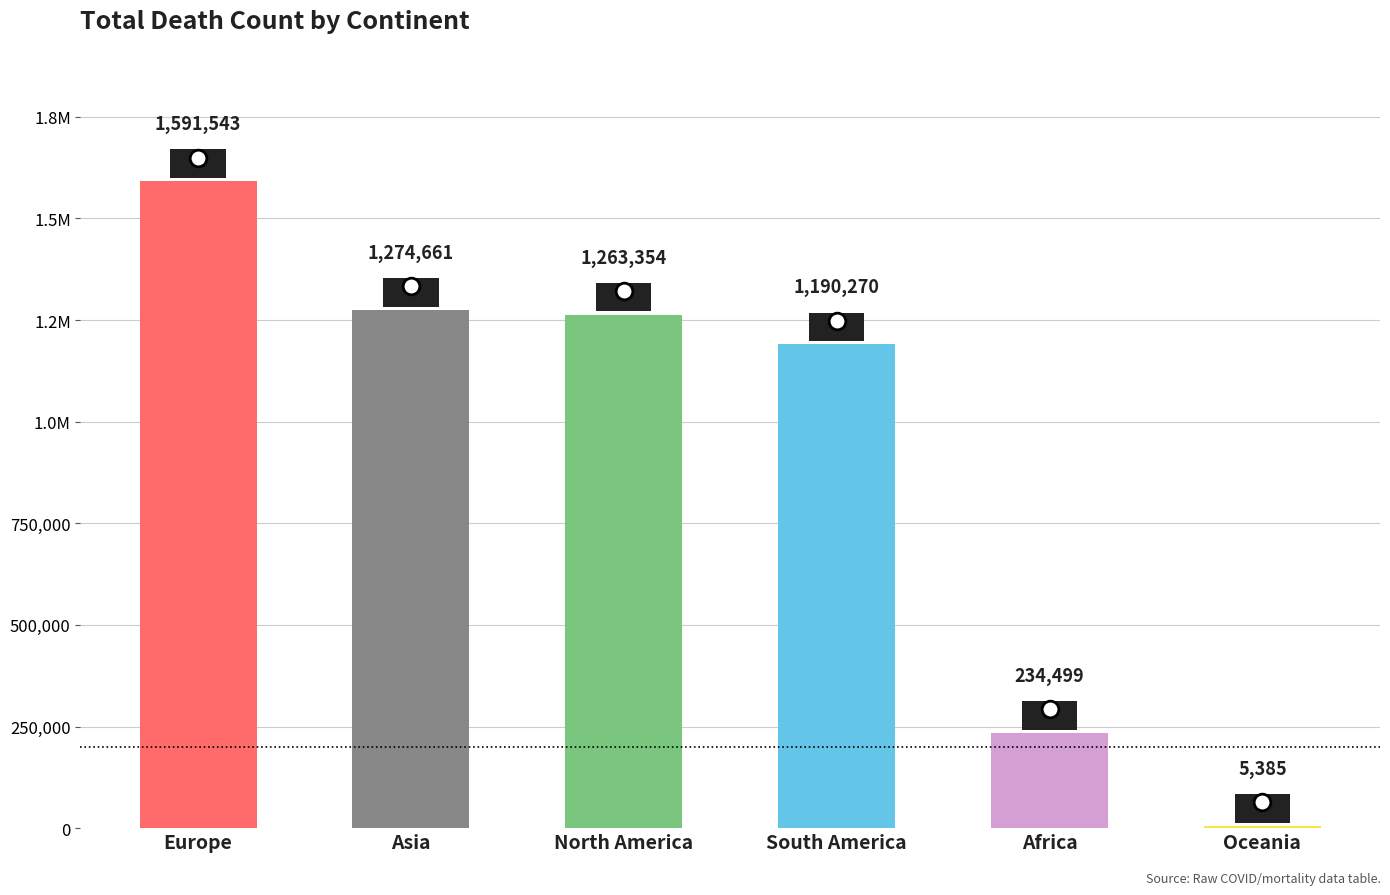

What is the change in value from North America to Africa?

-1028855